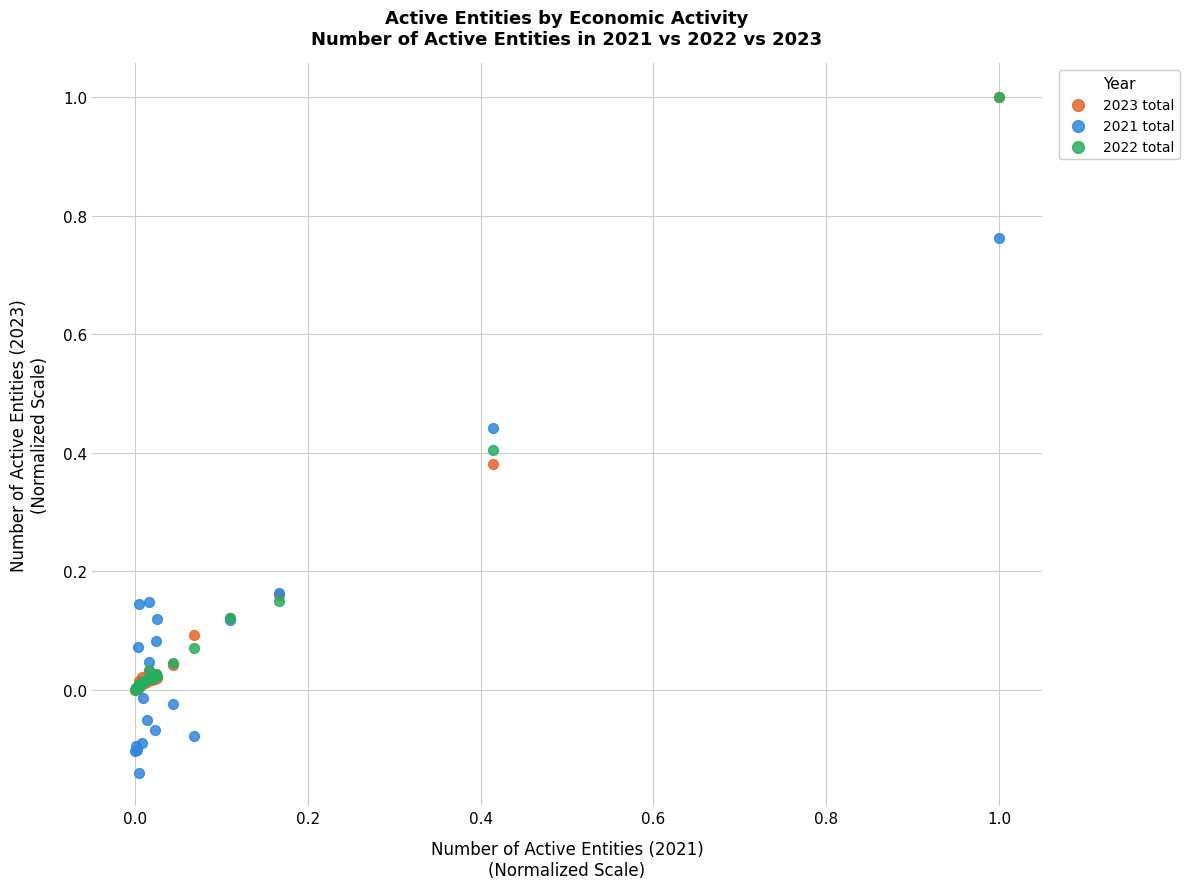

What are all the series names shown in the legend?

2023 total, 2021 total, 2022 total